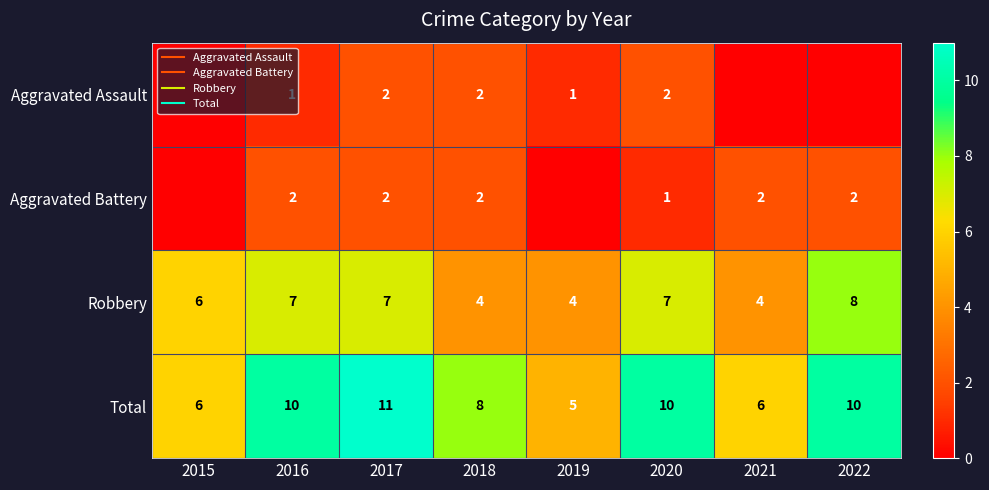

Which series has the largest total across all categories?

Total